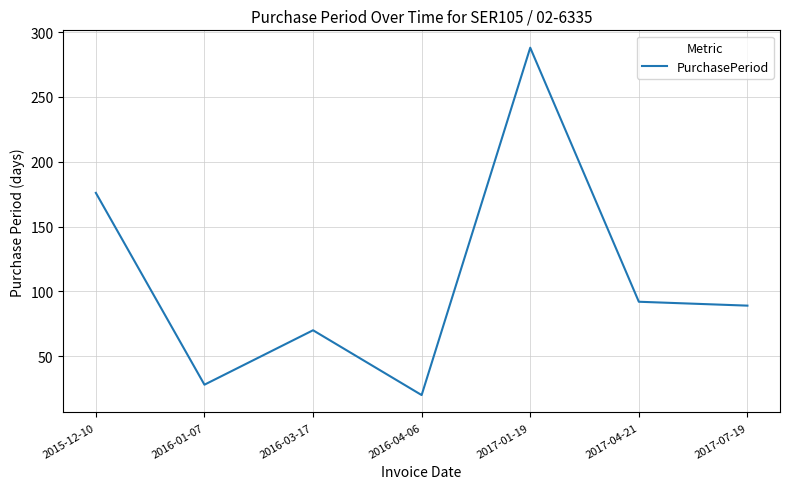

Which has a higher value, 2015-12-10 or 2017-01-19?

2017-01-19